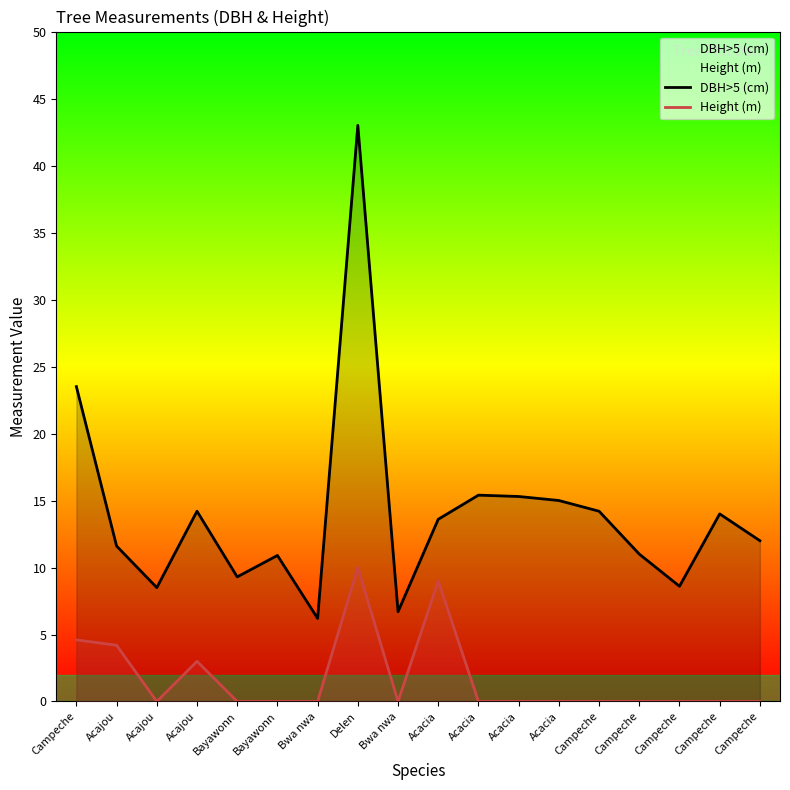

What is the sum of all DBH>5 (cm) values?

253.0